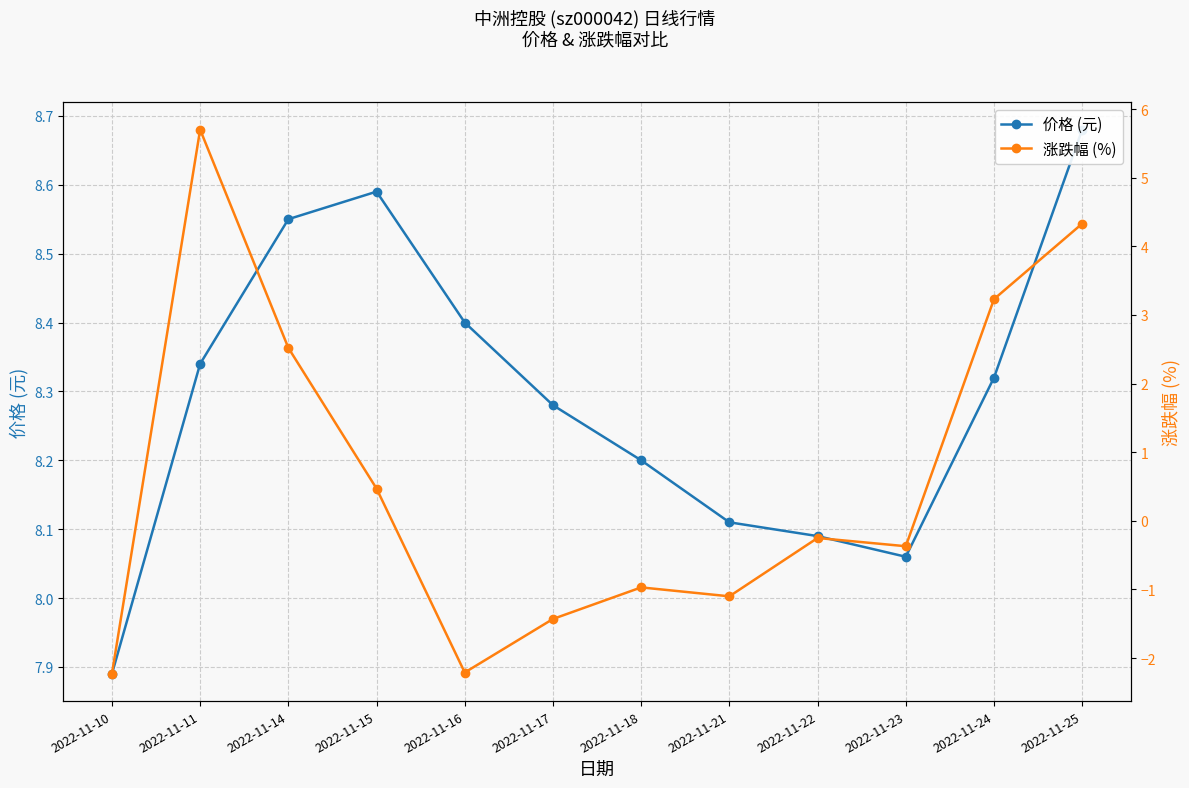

Reading left to right, extract all data points from this chart.

价格 (元): 7.9	8.3	8.6	8.6	8.4	8.3	8.2	8.1	8.1	8.1	8.3	8.7
涨跌幅 (%): -2.2	5.7	2.5	0.5	-2.2	-1.4	-1.0	-1.1	-0.2	-0.4	3.2	4.3